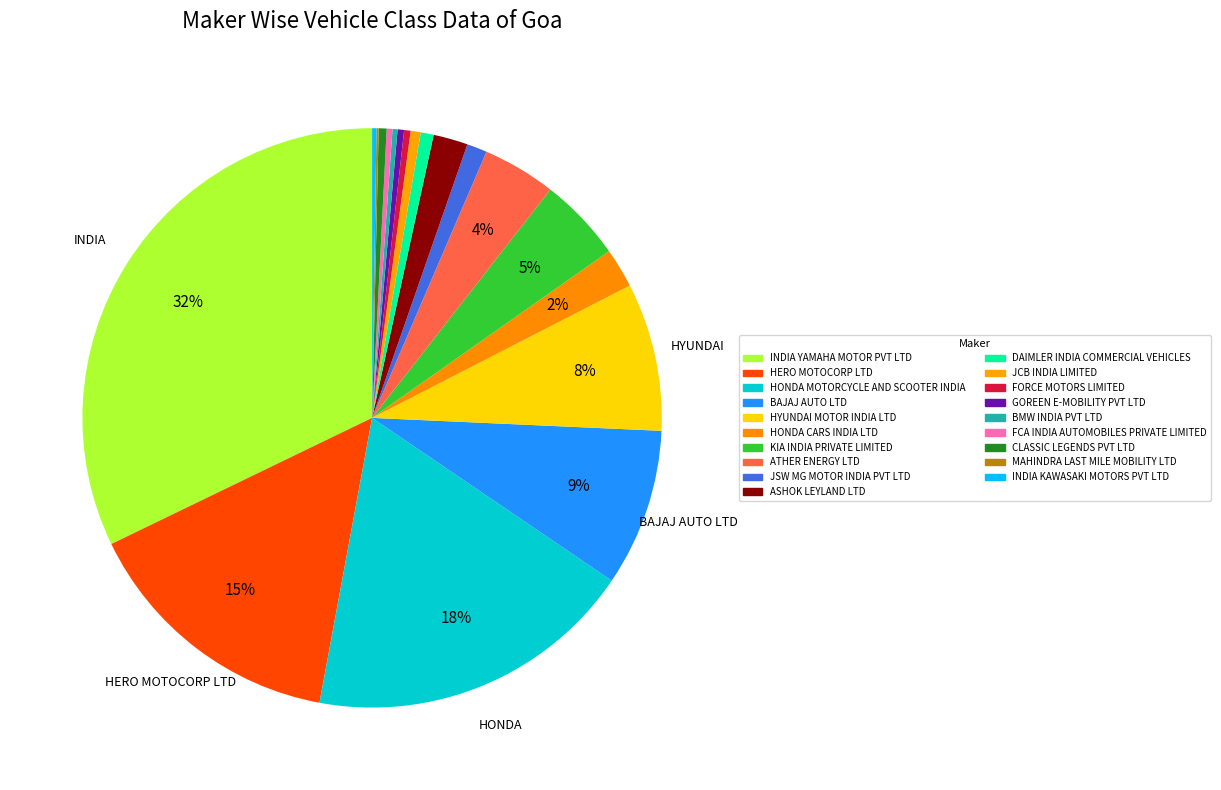

How many segments does this pie chart have?

19